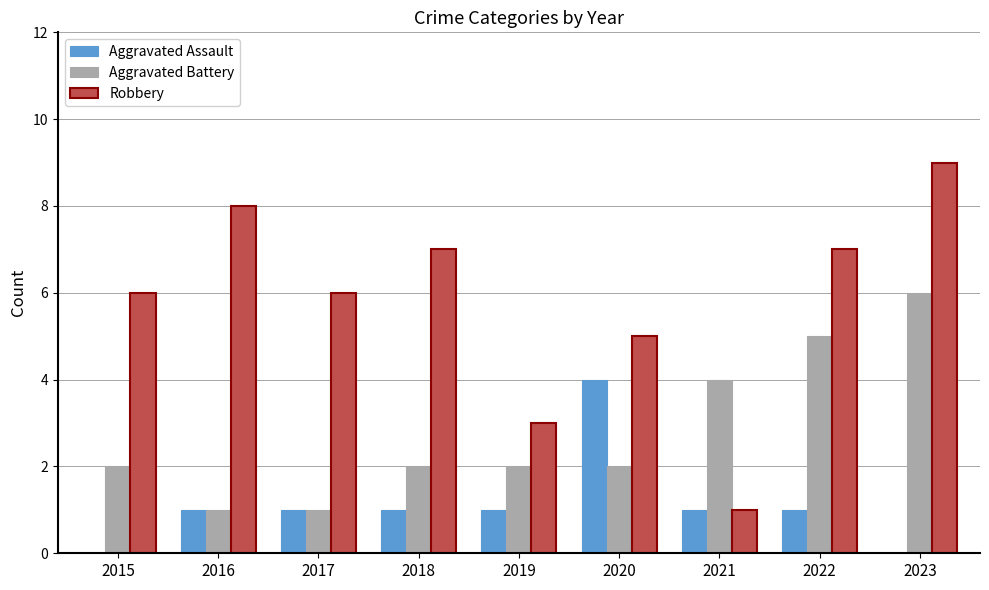

The value of Robbery at 2018 is 7. True or false?

True